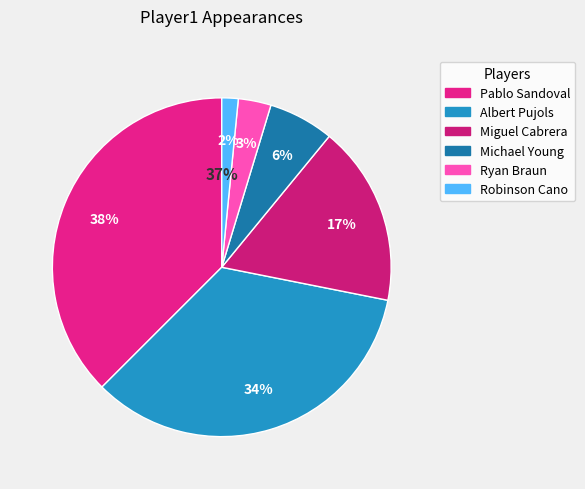

Is it true that Miguel Tejada is 0% of the pie?

True